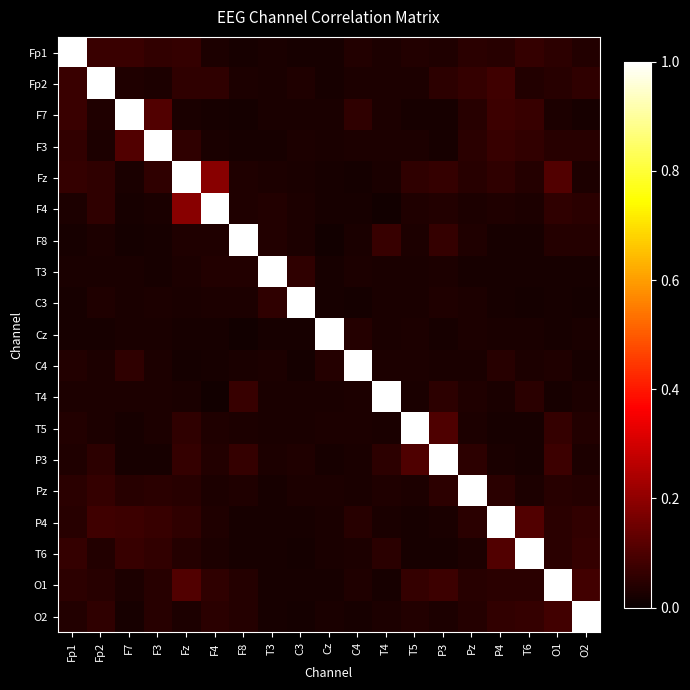

Reading left to right, extract all data points from this chart.

Fp1: Fp1=1.0	Fp2=0.1	F7=0.1	F3=0.1	Fz=0.1	F4=0.0	F8=0.0	T3=0.0	C3=0.0	Cz=0.0	C4=0.0	T4=0.0	T5=0.0	P3=0.0	Pz=0.0	P4=0.0	T6=0.1	O1=0.1	O2=0.0
Fp2: Fp1=0.1	Fp2=1.0	F7=0.0	F3=0.0	Fz=0.1	F4=0.1	F8=0.0	T3=0.0	C3=0.0	Cz=0.0	C4=0.0	T4=0.0	T5=0.0	P3=0.1	Pz=0.1	P4=0.1	T6=0.0	O1=0.0	O2=0.1
F7: Fp1=0.1	Fp2=0.0	F7=1.0	F3=0.1	Fz=0.0	F4=0.0	F8=0.0	T3=0.0	C3=0.0	Cz=0.0	C4=0.1	T4=0.0	T5=0.0	P3=0.0	Pz=0.0	P4=0.1	T6=0.1	O1=0.0	O2=0.0
F3: Fp1=0.1	Fp2=0.0	F7=0.1	F3=1.0	Fz=0.1	F4=0.0	F8=0.0	T3=0.0	C3=0.0	Cz=0.0	C4=0.0	T4=0.0	T5=0.0	P3=0.0	Pz=0.0	P4=0.1	T6=0.1	O1=0.0	O2=0.0
Fz: Fp1=0.1	Fp2=0.1	F7=0.0	F3=0.1	Fz=1.0	F4=0.2	F8=0.0	T3=0.0	C3=0.0	Cz=0.0	C4=0.0	T4=0.0	T5=0.1	P3=0.1	Pz=0.0	P4=0.1	T6=0.0	O1=0.1	O2=0.0
F4: Fp1=0.0	Fp2=0.1	F7=0.0	F3=0.0	Fz=0.2	F4=1.0	F8=0.0	T3=0.0	C3=0.0	Cz=0.0	C4=0.0	T4=0.0	T5=0.0	P3=0.0	Pz=0.0	P4=0.0	T6=0.0	O1=0.1	O2=0.0
F8: Fp1=0.0	Fp2=0.0	F7=0.0	F3=0.0	Fz=0.0	F4=0.0	F8=1.0	T3=0.0	C3=0.0	Cz=0.0	C4=0.0	T4=0.1	T5=0.0	P3=0.1	Pz=0.0	P4=0.0	T6=0.0	O1=0.0	O2=0.0
T3: Fp1=0.0	Fp2=0.0	F7=0.0	F3=0.0	Fz=0.0	F4=0.0	F8=0.0	T3=1.0	C3=0.1	Cz=0.0	C4=0.0	T4=0.0	T5=0.0	P3=0.0	Pz=0.0	P4=0.0	T6=0.0	O1=0.0	O2=0.0
C3: Fp1=0.0	Fp2=0.0	F7=0.0	F3=0.0	Fz=0.0	F4=0.0	F8=0.0	T3=0.1	C3=1.0	Cz=0.0	C4=0.0	T4=0.0	T5=0.0	P3=0.0	Pz=0.0	P4=0.0	T6=0.0	O1=0.0	O2=0.0
Cz: Fp1=0.0	Fp2=0.0	F7=0.0	F3=0.0	Fz=0.0	F4=0.0	F8=0.0	T3=0.0	C3=0.0	Cz=1.0	C4=0.0	T4=0.0	T5=0.0	P3=0.0	Pz=0.0	P4=0.0	T6=0.0	O1=0.0	O2=0.0
C4: Fp1=0.0	Fp2=0.0	F7=0.1	F3=0.0	Fz=0.0	F4=0.0	F8=0.0	T3=0.0	C3=0.0	Cz=0.0	C4=1.0	T4=0.0	T5=0.0	P3=0.0	Pz=0.0	P4=0.0	T6=0.0	O1=0.0	O2=0.0
T4: Fp1=0.0	Fp2=0.0	F7=0.0	F3=0.0	Fz=0.0	F4=0.0	F8=0.1	T3=0.0	C3=0.0	Cz=0.0	C4=0.0	T4=1.0	T5=0.0	P3=0.1	Pz=0.0	P4=0.0	T6=0.0	O1=0.0	O2=0.0
T5: Fp1=0.0	Fp2=0.0	F7=0.0	F3=0.0	Fz=0.1	F4=0.0	F8=0.0	T3=0.0	C3=0.0	Cz=0.0	C4=0.0	T4=0.0	T5=1.0	P3=0.1	Pz=0.0	P4=0.0	T6=0.0	O1=0.1	O2=0.0
P3: Fp1=0.0	Fp2=0.1	F7=0.0	F3=0.0	Fz=0.1	F4=0.0	F8=0.1	T3=0.0	C3=0.0	Cz=0.0	C4=0.0	T4=0.1	T5=0.1	P3=1.0	Pz=0.1	P4=0.0	T6=0.0	O1=0.1	O2=0.0
Pz: Fp1=0.0	Fp2=0.1	F7=0.0	F3=0.0	Fz=0.0	F4=0.0	F8=0.0	T3=0.0	C3=0.0	Cz=0.0	C4=0.0	T4=0.0	T5=0.0	P3=0.1	Pz=1.0	P4=0.0	T6=0.0	O1=0.0	O2=0.0
P4: Fp1=0.0	Fp2=0.1	F7=0.1	F3=0.1	Fz=0.1	F4=0.0	F8=0.0	T3=0.0	C3=0.0	Cz=0.0	C4=0.0	T4=0.0	T5=0.0	P3=0.0	Pz=0.0	P4=1.0	T6=0.1	O1=0.0	O2=0.1
T6: Fp1=0.1	Fp2=0.0	F7=0.1	F3=0.1	Fz=0.0	F4=0.0	F8=0.0	T3=0.0	C3=0.0	Cz=0.0	C4=0.0	T4=0.0	T5=0.0	P3=0.0	Pz=0.0	P4=0.1	T6=1.0	O1=0.0	O2=0.1
O1: Fp1=0.1	Fp2=0.0	F7=0.0	F3=0.0	Fz=0.1	F4=0.1	F8=0.0	T3=0.0	C3=0.0	Cz=0.0	C4=0.0	T4=0.0	T5=0.1	P3=0.1	Pz=0.0	P4=0.0	T6=0.0	O1=1.0	O2=0.1
O2: Fp1=0.0	Fp2=0.1	F7=0.0	F3=0.0	Fz=0.0	F4=0.0	F8=0.0	T3=0.0	C3=0.0	Cz=0.0	C4=0.0	T4=0.0	T5=0.0	P3=0.0	Pz=0.0	P4=0.1	T6=0.1	O1=0.1	O2=1.0